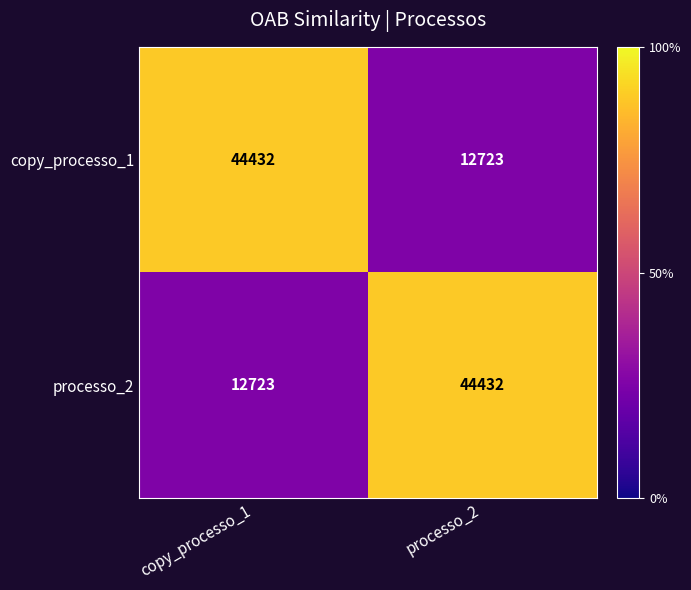

What is the highest value of the processo_2 series?

44432